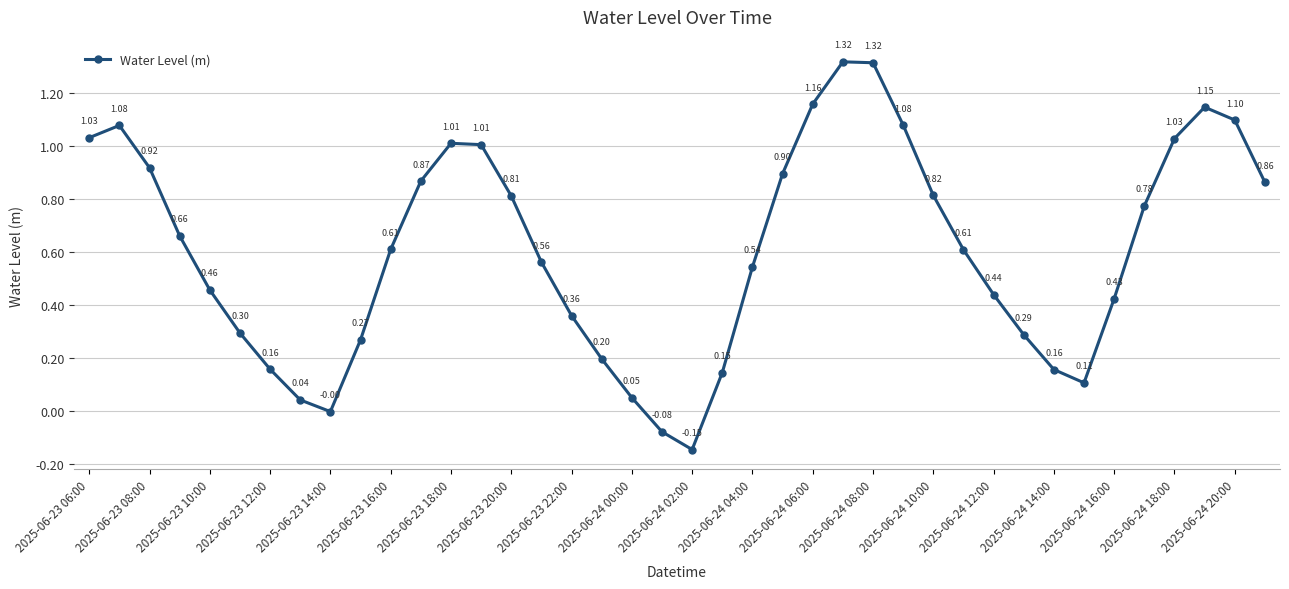

How many lines are shown in the chart?

1